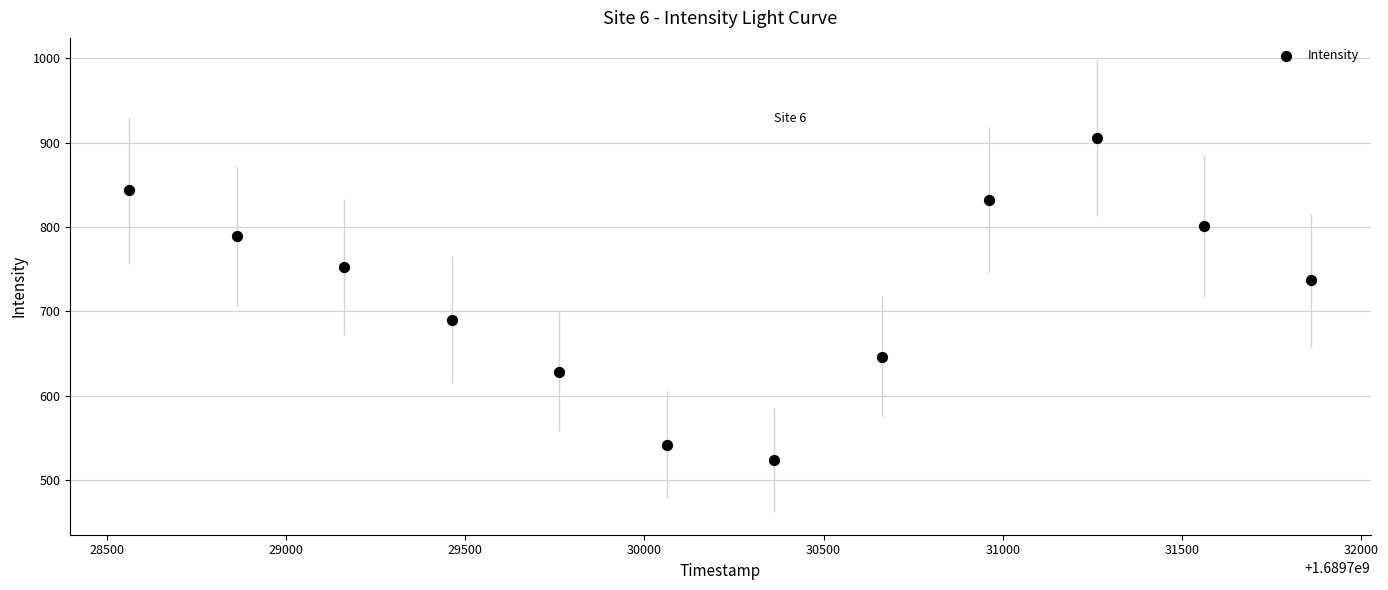

What is the range of X values (max minus min)?

3300.0